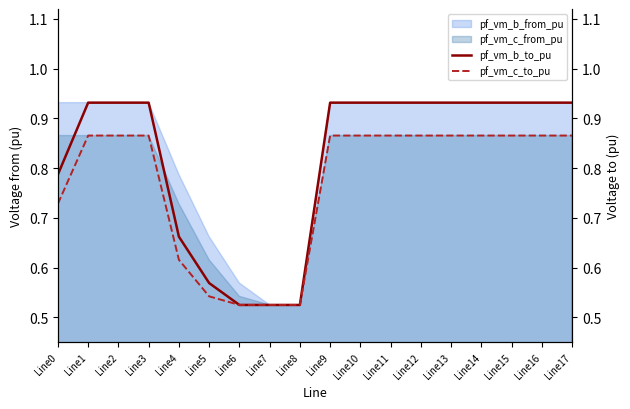

At which category is the sum across all series the highest?

Line15